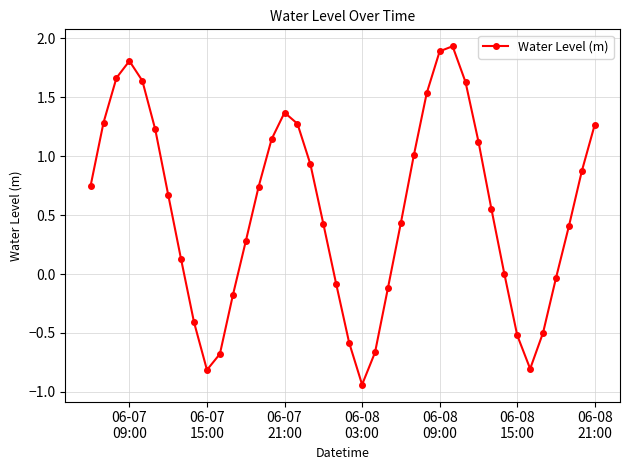

How many interior local peaks (higher than both neighbors) does the data have?

3